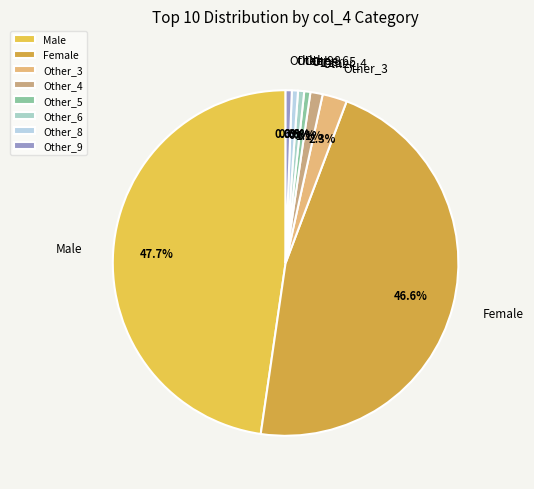

Combined, what portion of the pie is Male and Other_6?

48.3%